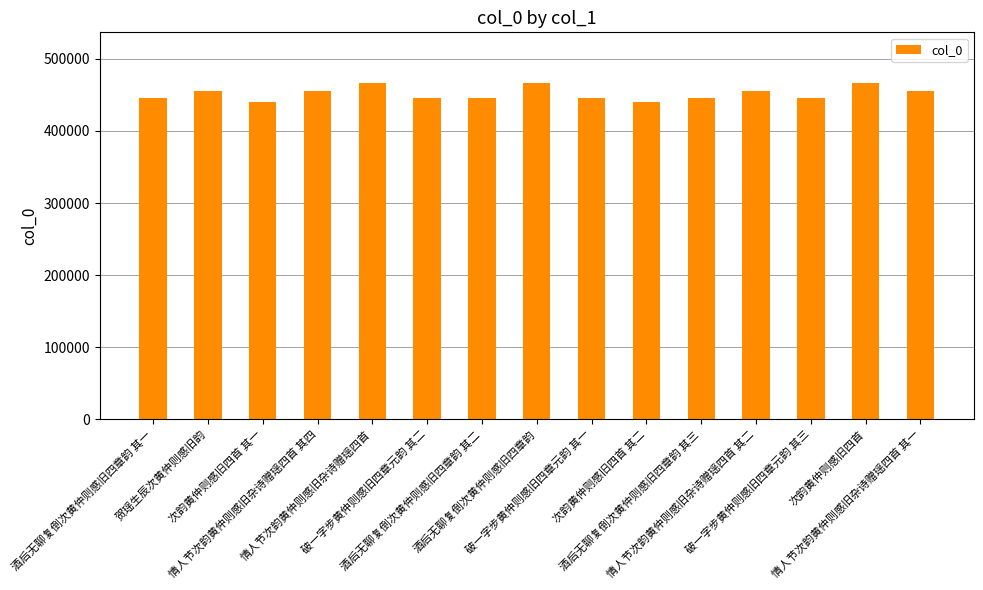

What is the average value?

452168